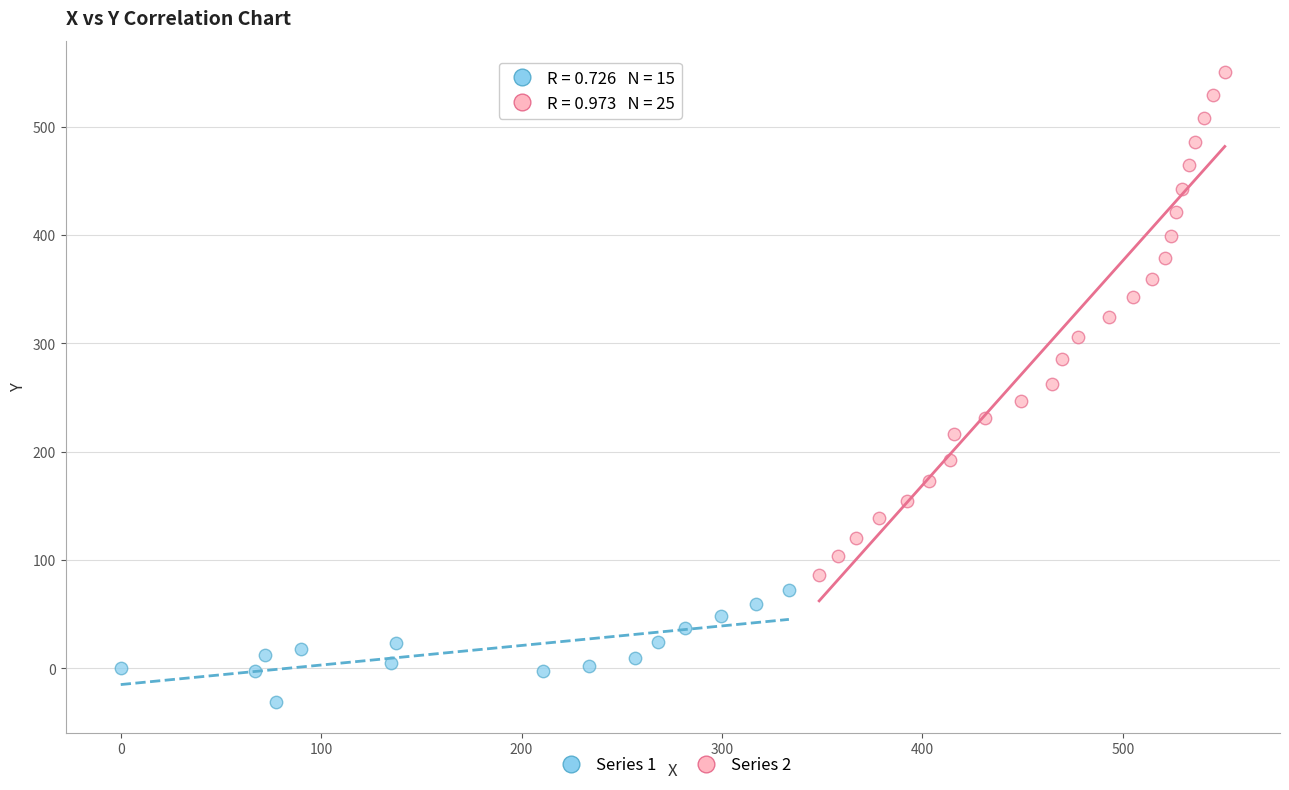

Which series contains the lowest Y value?

Series 1